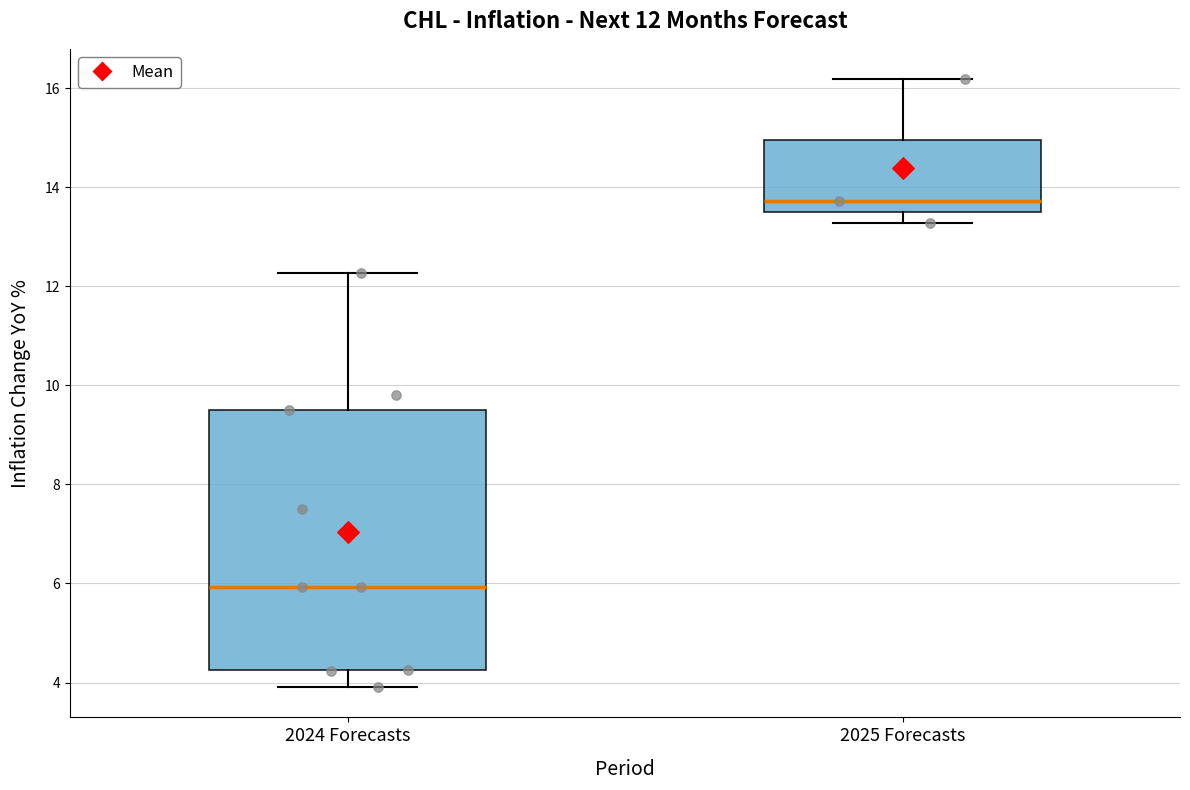

Which box has the lowest median line?

2024 Forecasts